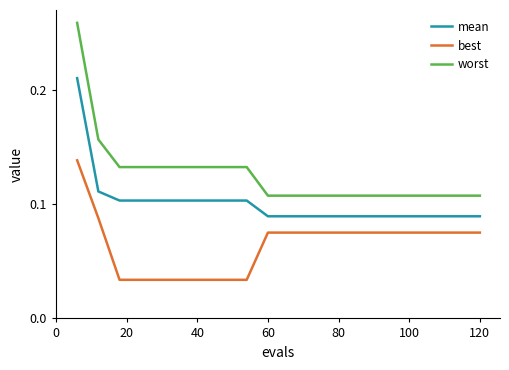

True or false: best and worst intersect in this chart.

False